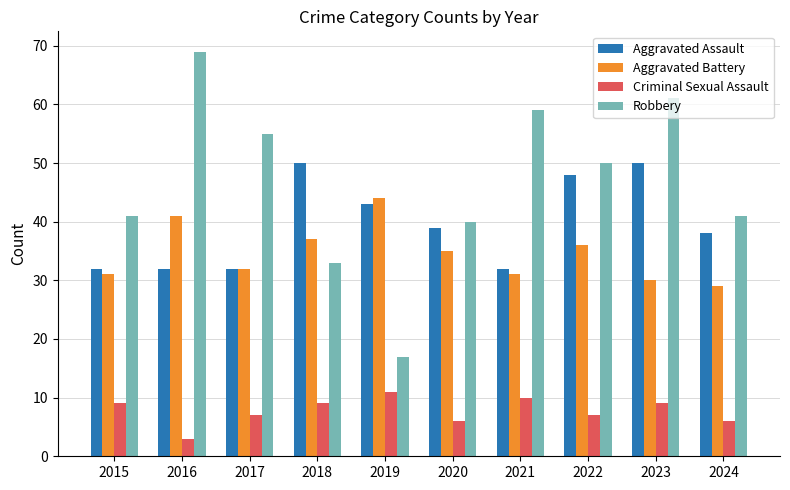

At 2016, list the series in order from smallest to largest.

Criminal Sexual Assault, Aggravated Assault, Aggravated Battery, Robbery